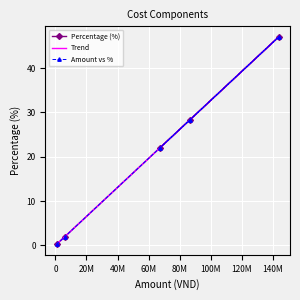

Which label corresponds to the largest value in the chart?

Raw fish purchase